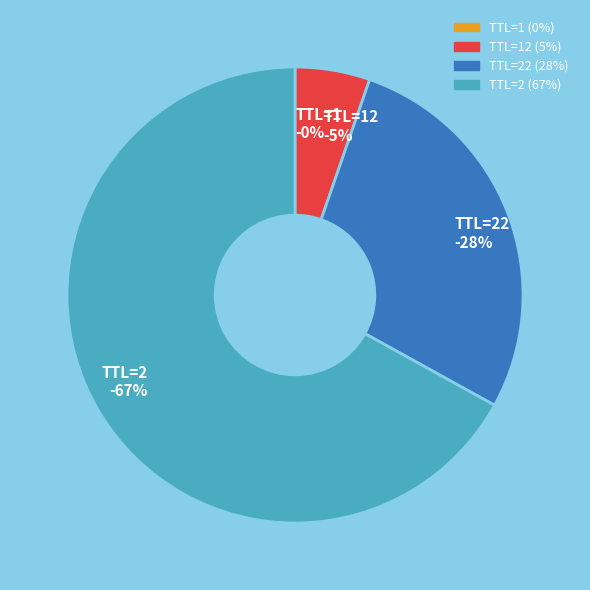

True or false: TTL=2 accounts for 67% of the total.

True